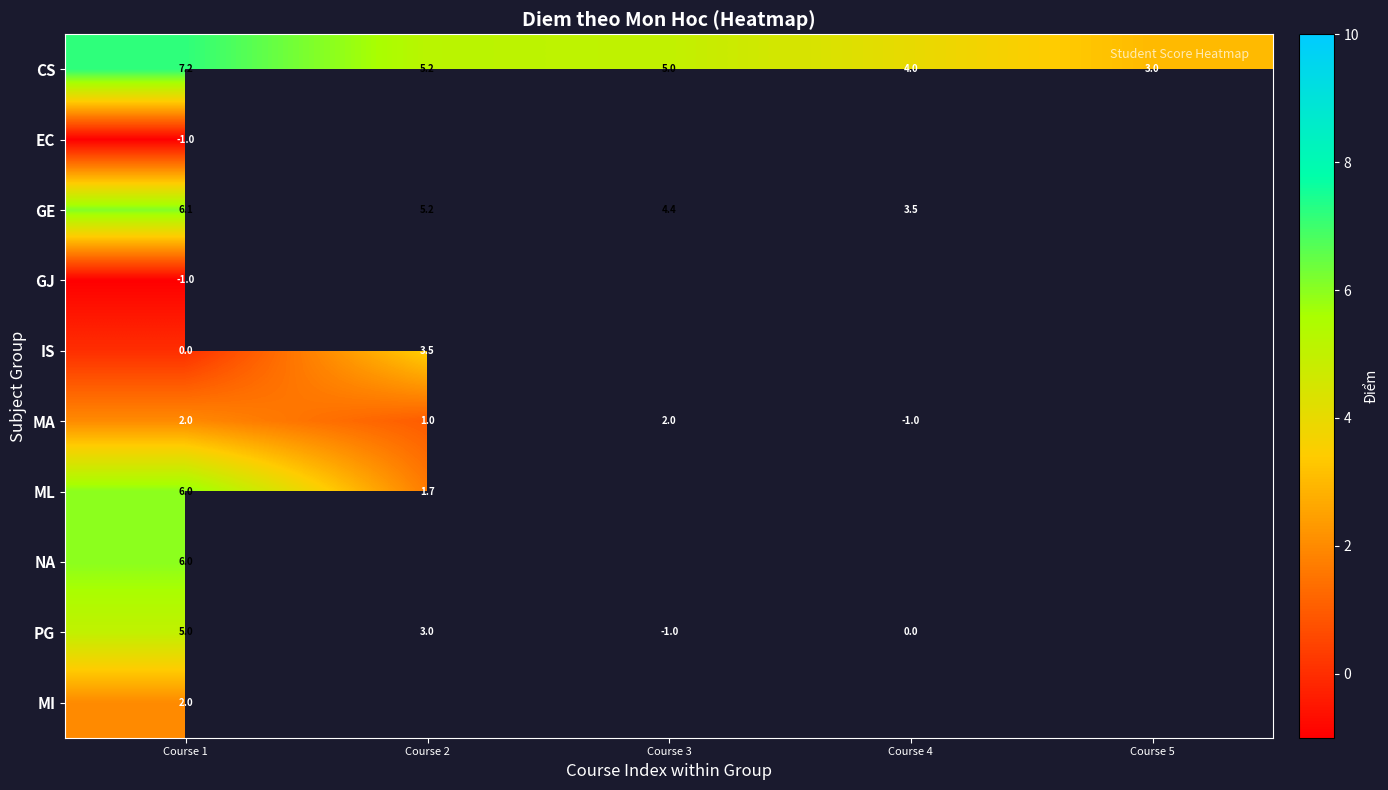

Where is CS nearest to the value 5?

Course 3